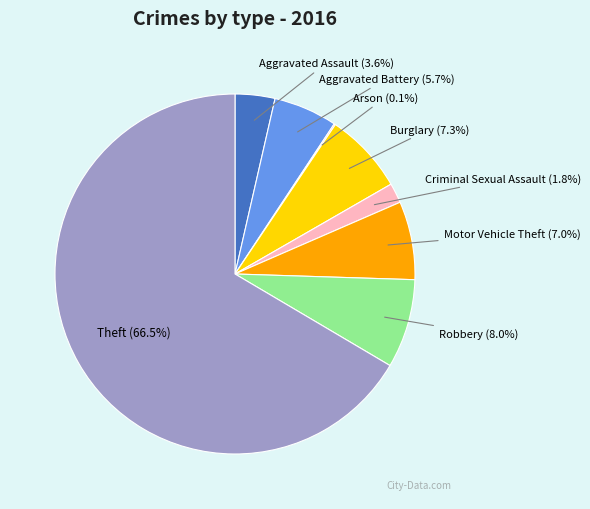

To the nearest percent, what is the average slice percentage?

12%